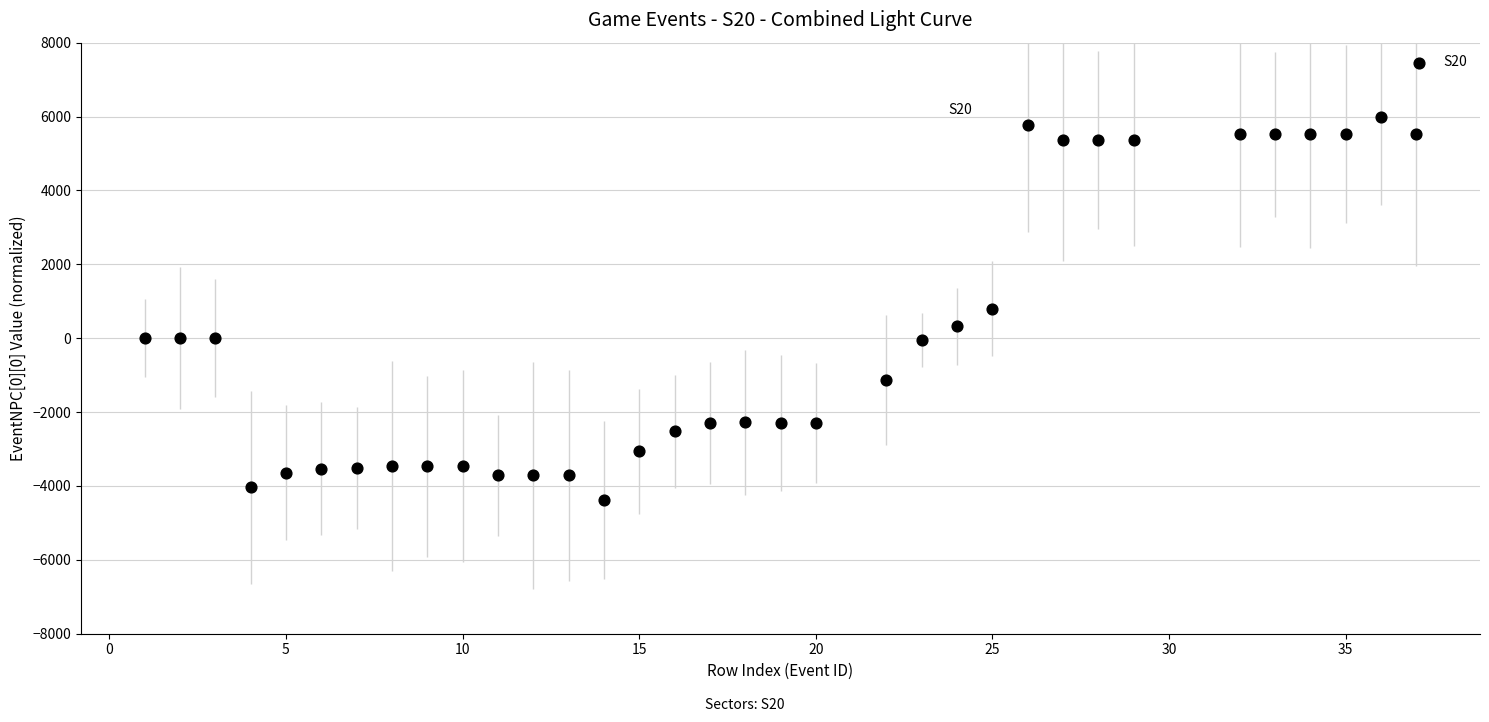

What is the range of Y values (max minus min)?

10381.6